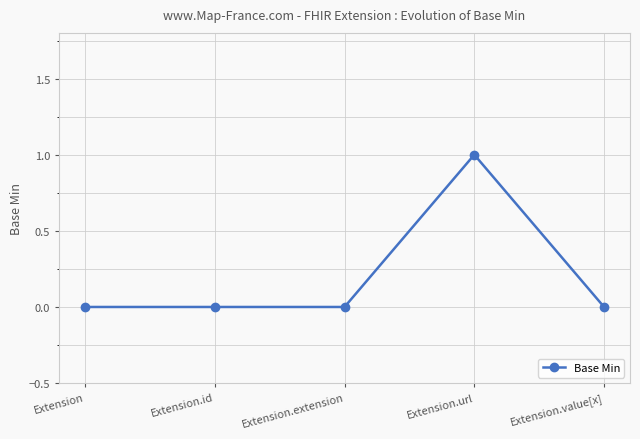

Is it true that the value at Extension.id is 1?

False